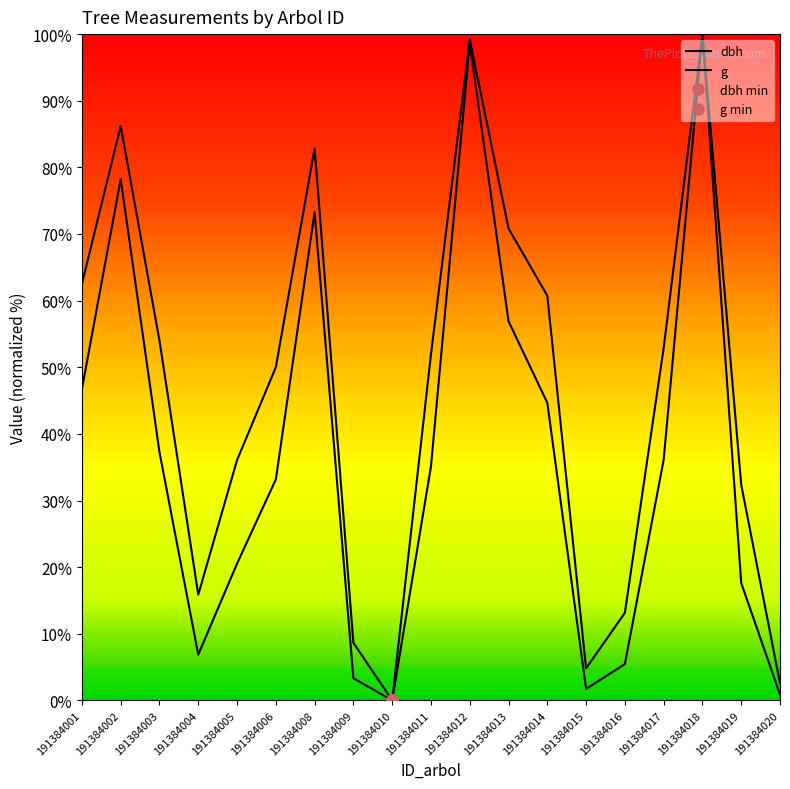

What is the difference between the maximum and minimum values in the dbh series?

100.0